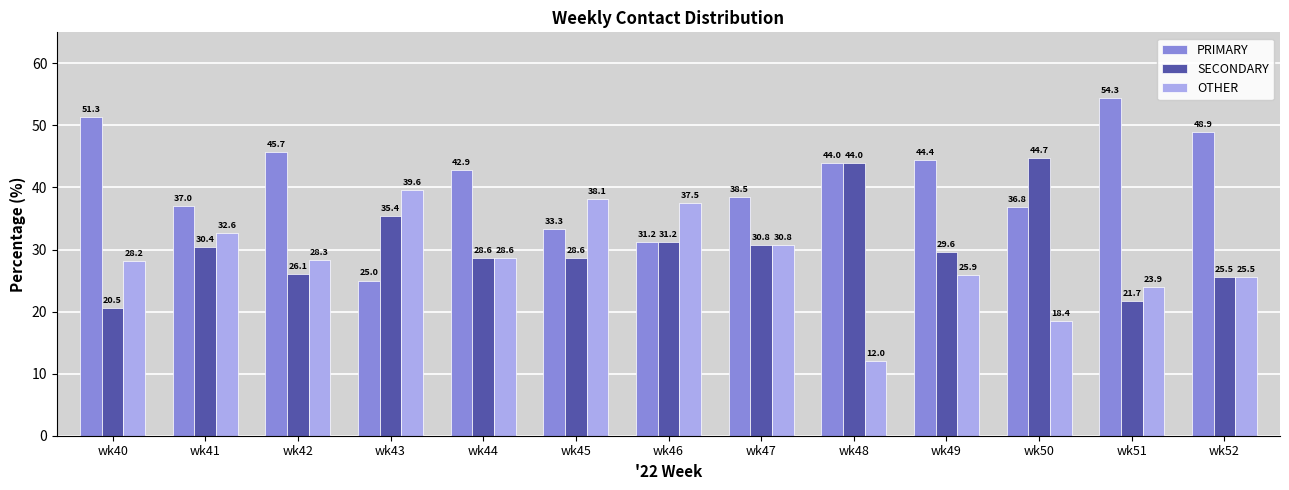

The SECONDARY series shows 30.4 at wk41. True or false?

True